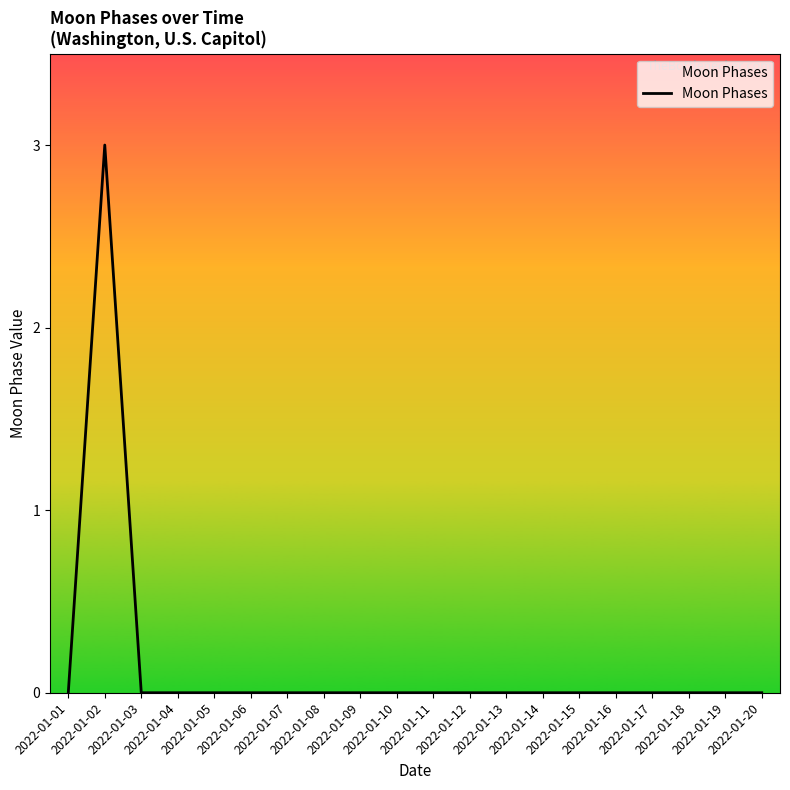

How many interior local peaks (higher than both neighbors) does the data have?

1